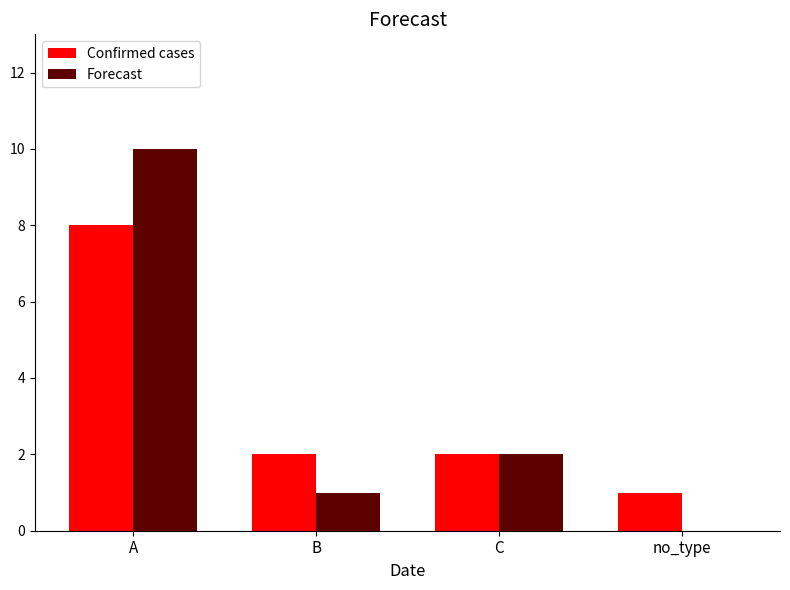

Which series changed the most between A and C?

Forecast